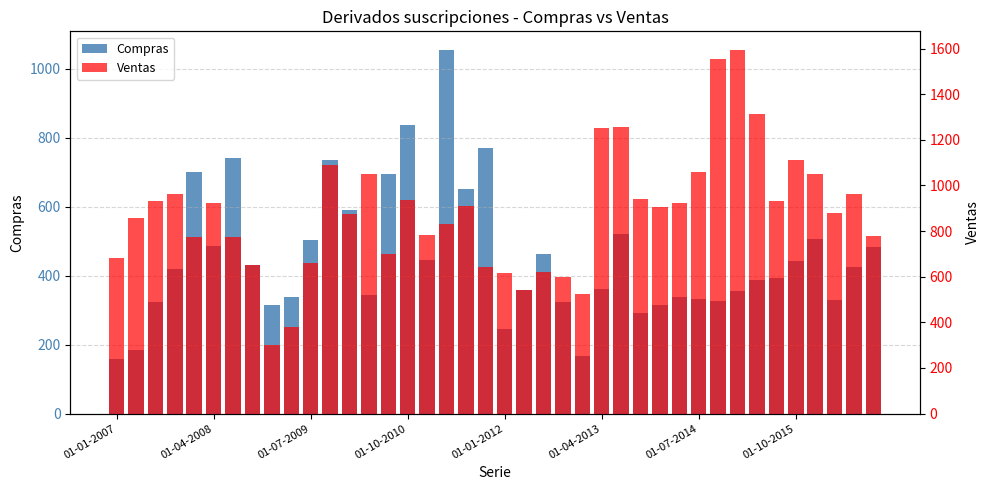

List the series in order of their peak value, highest first.

Ventas, Compras